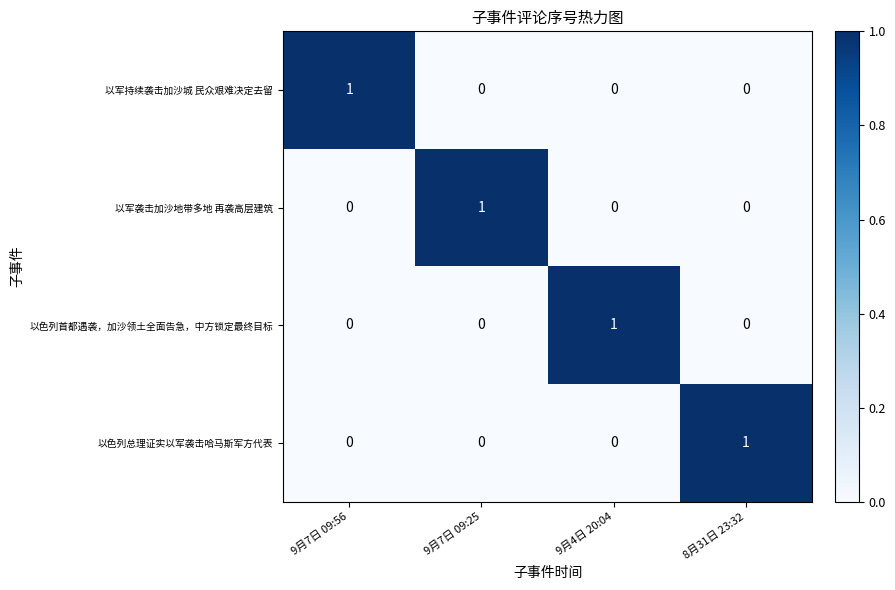

At how many categories does at least one series exceed 0?

4